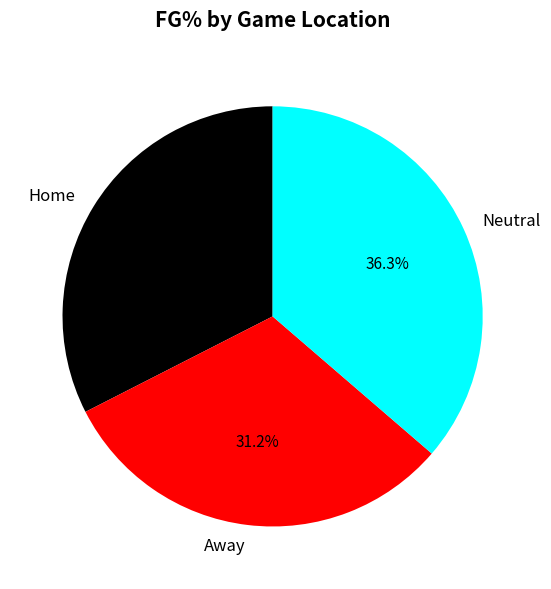

Which slice is the largest?

Neutral